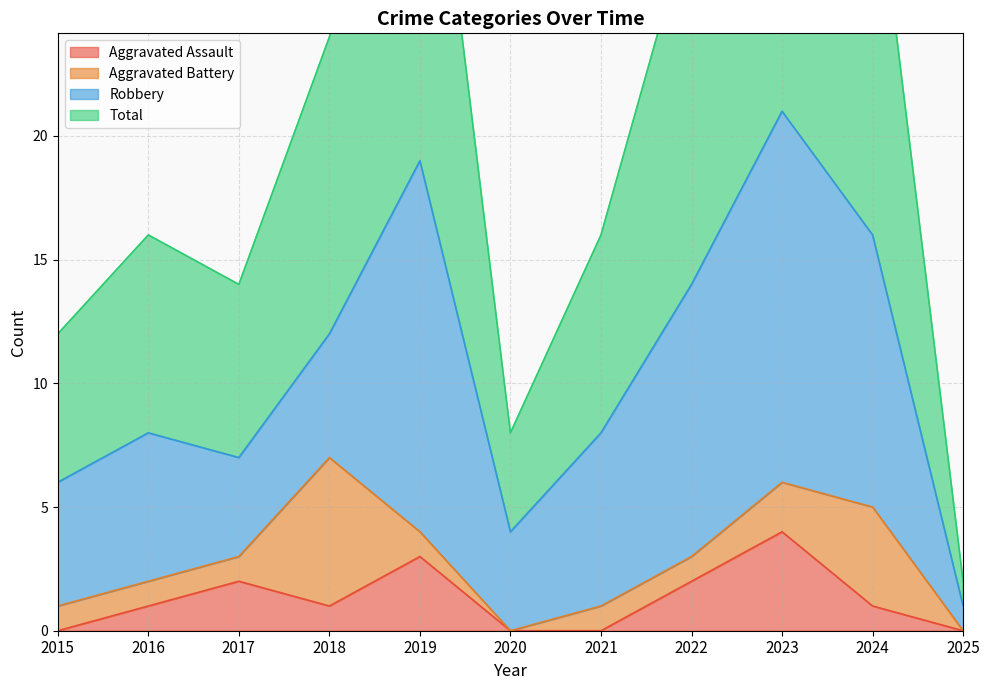

What is the average value of the Aggravated Assault series?

1